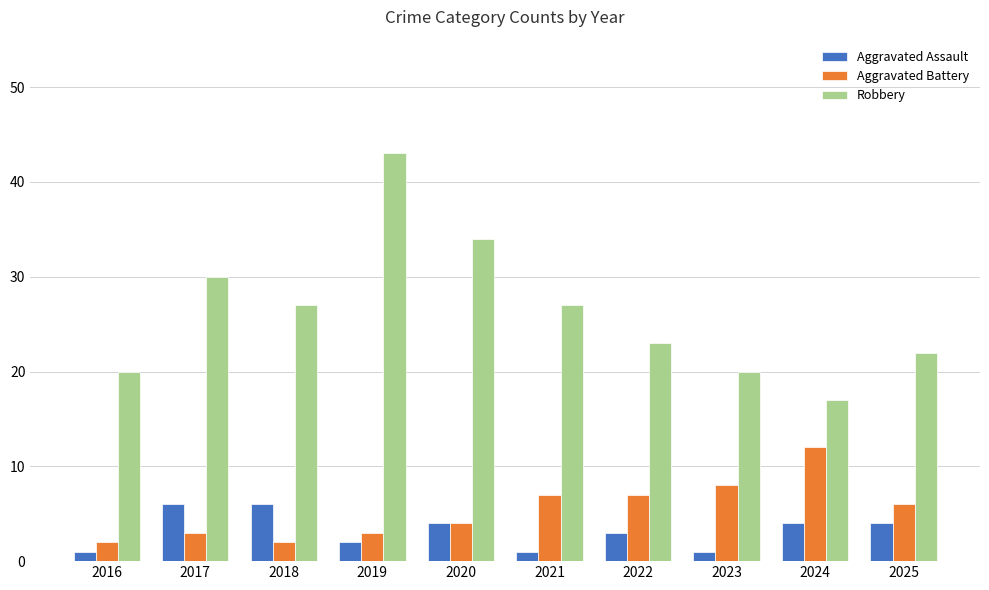

How many bars are there in each group?

3